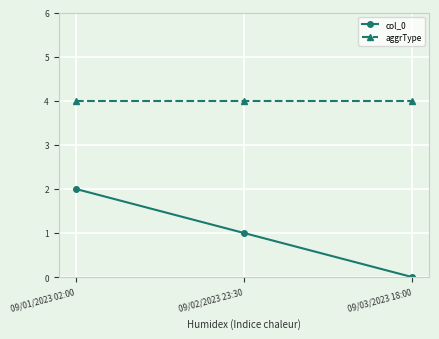

What value does the aggrType series have at 09/03/2023 18:00?

4